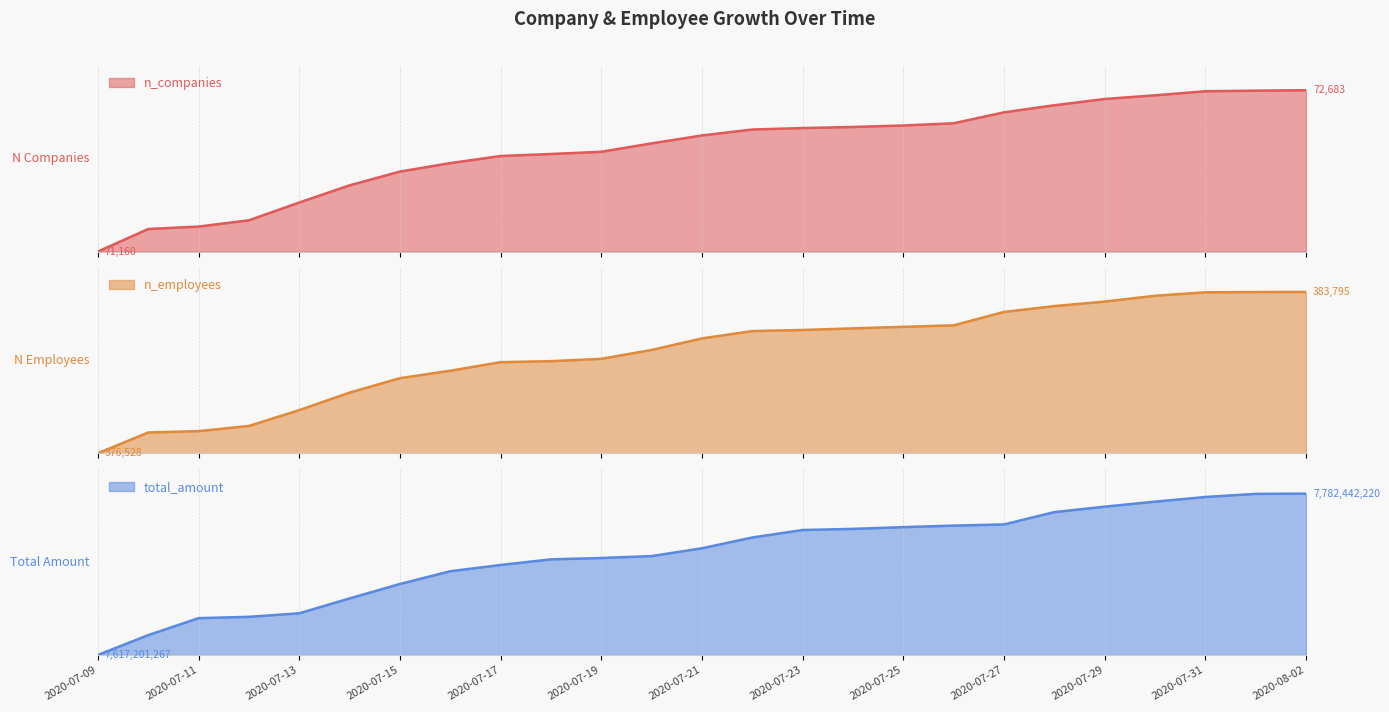

What are all the series names shown in the legend?

n_companies, n_employees, total_amount